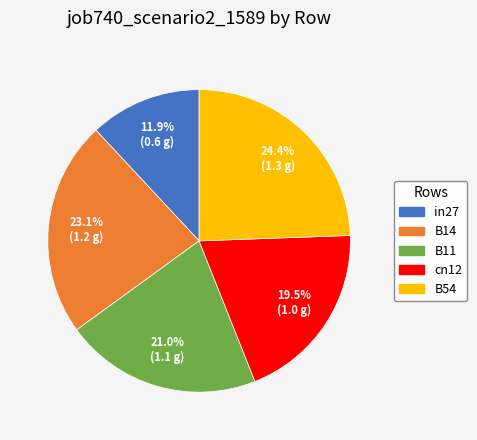

Is the sum of B11 and in27 greater than half?

No